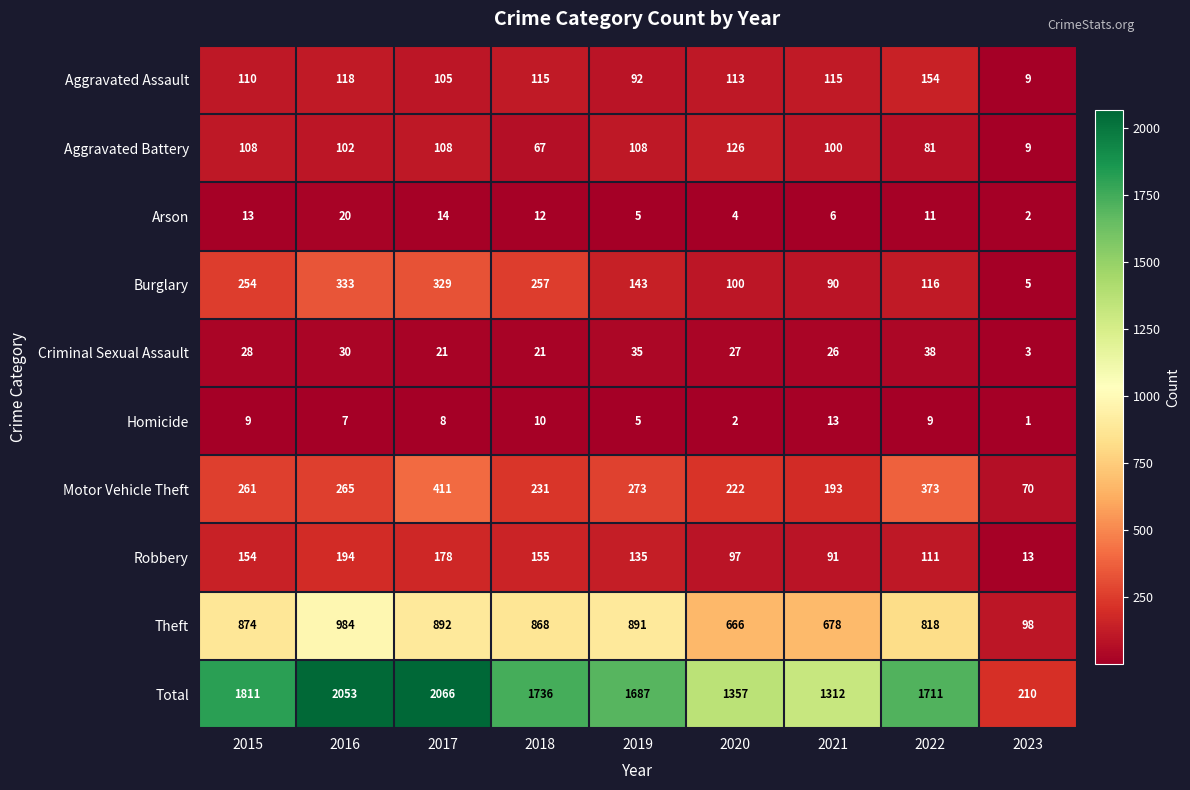

What is the maximum value shown in the chart?

2066